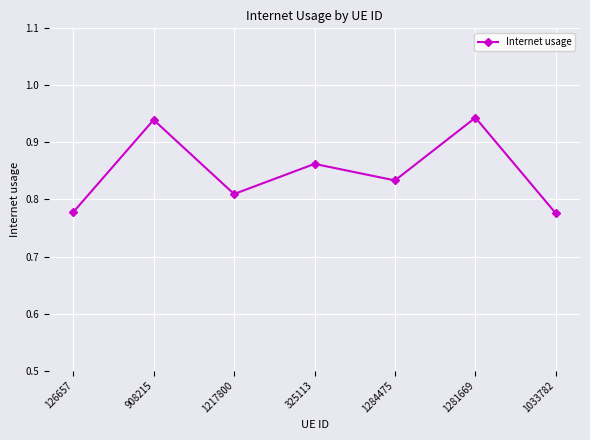

What is the label of the 3rd point from the left?

1217800